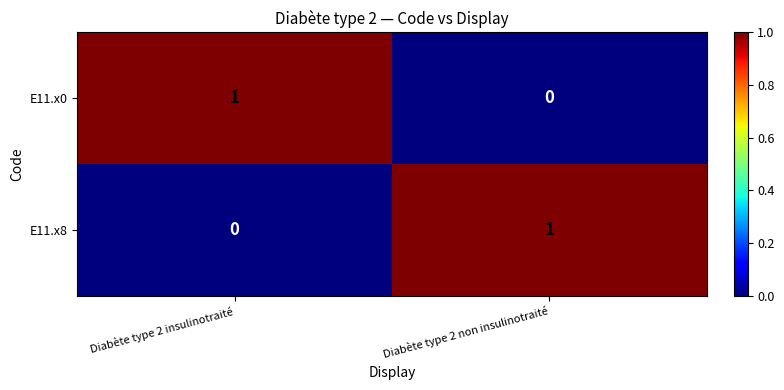

Reading left to right, list all the values displayed in this chart.

E11.x0: 1	0
E11.x8: 0	1